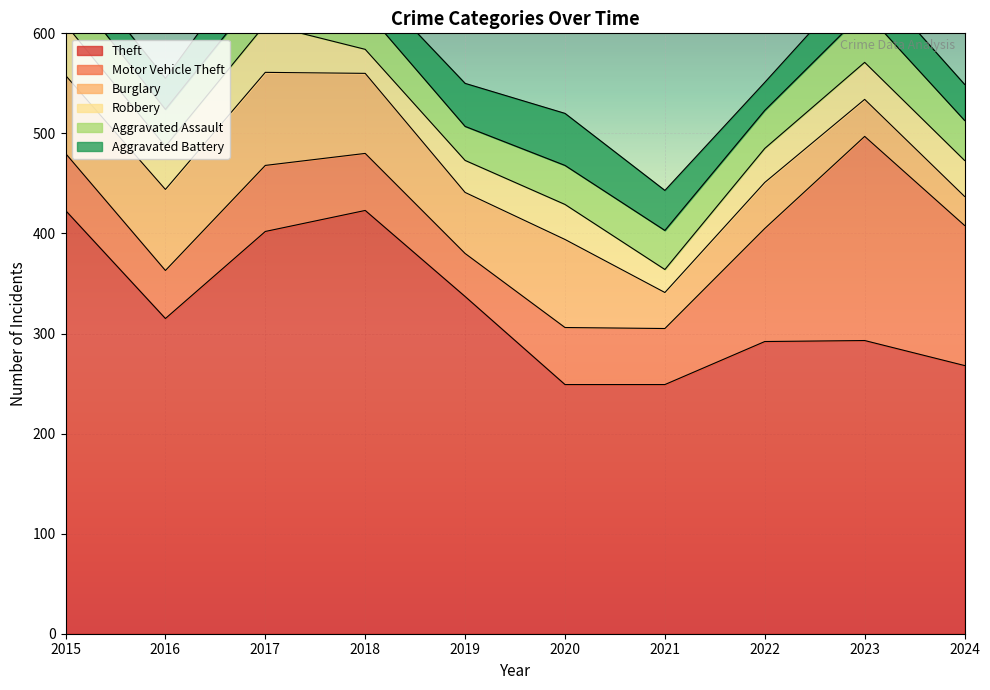

Which series has the largest total across all categories?

Theft